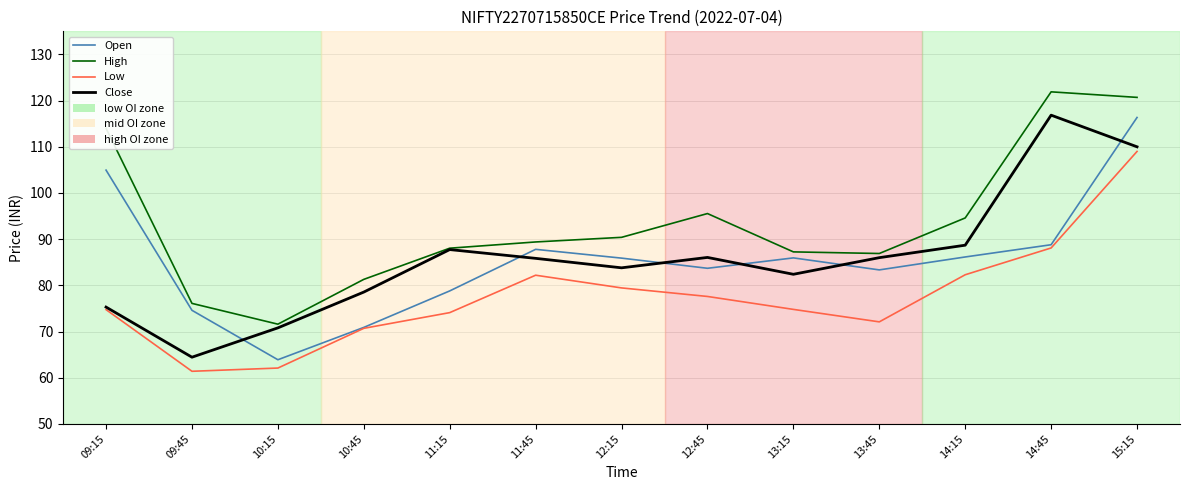

What is the maximum value for High?

121.9